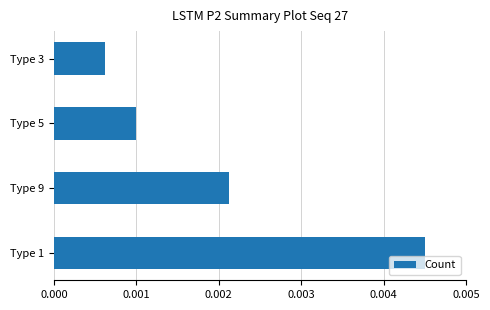

Which label corresponds to the largest value in the chart?

Type 1